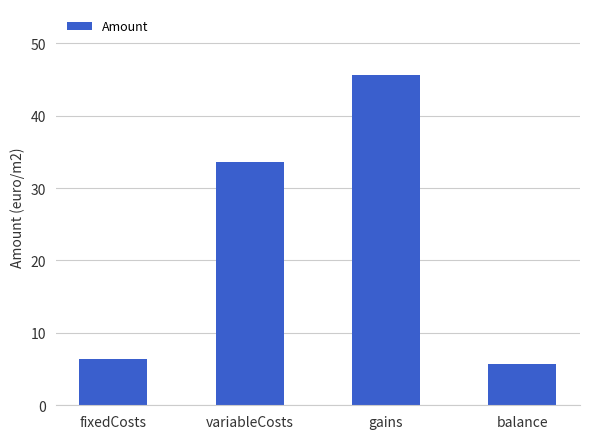

What is the change in value from variableCosts to balance?

-27.9